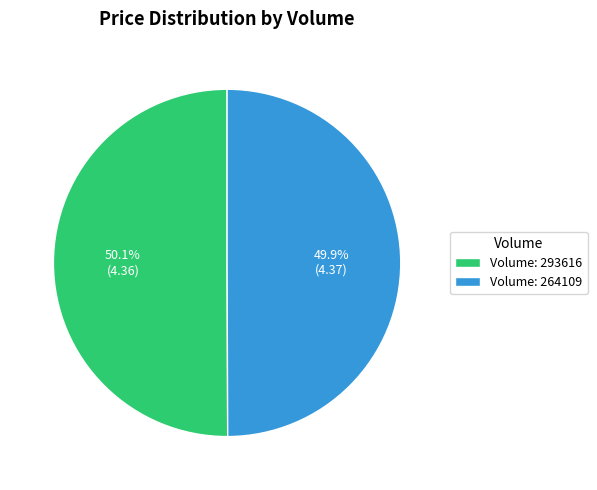

Does any single category account for the majority?

Yes